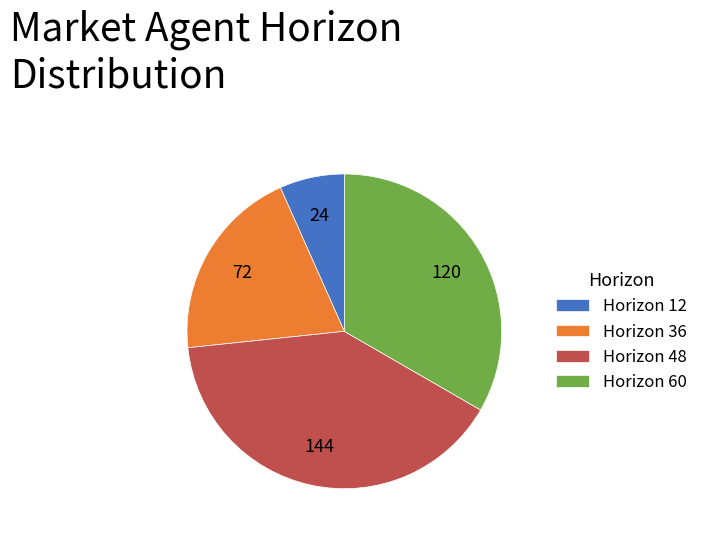

Does any single category account for the majority?

No